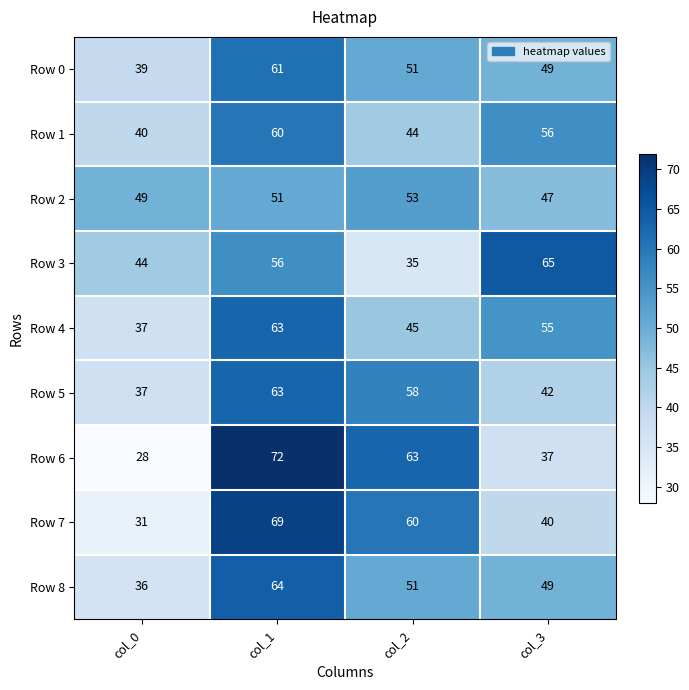

What is the difference between the maximum and minimum values in the Row 4 series?

26